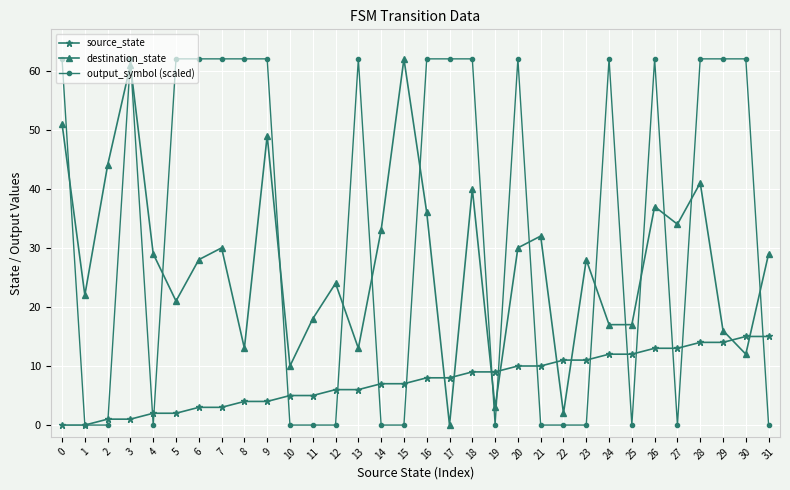

What is the total value across all series at 26?

112